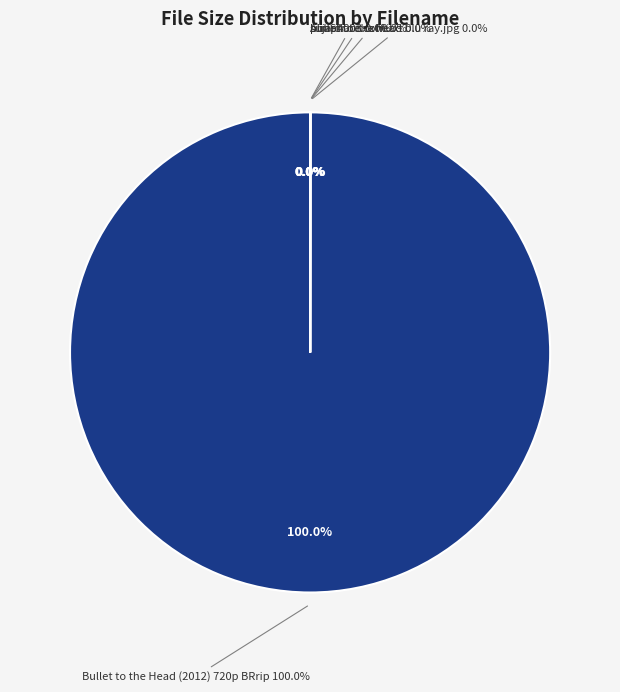

Does any single category account for the majority?

Yes